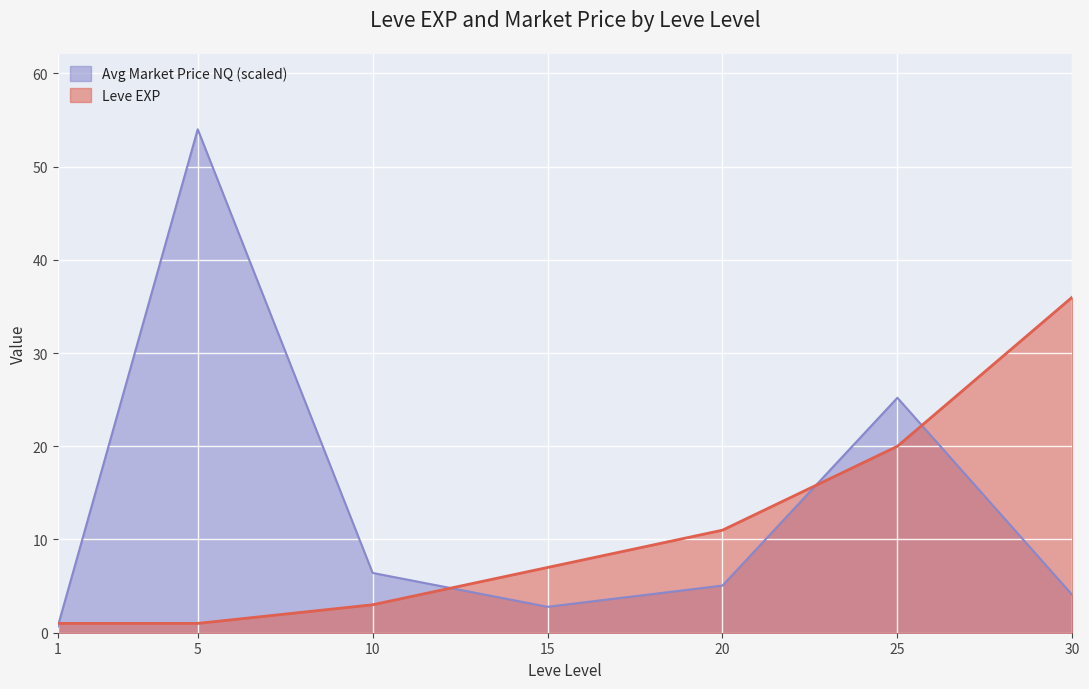

Where is the first local maximum for currentAveragePriceNQ?

5